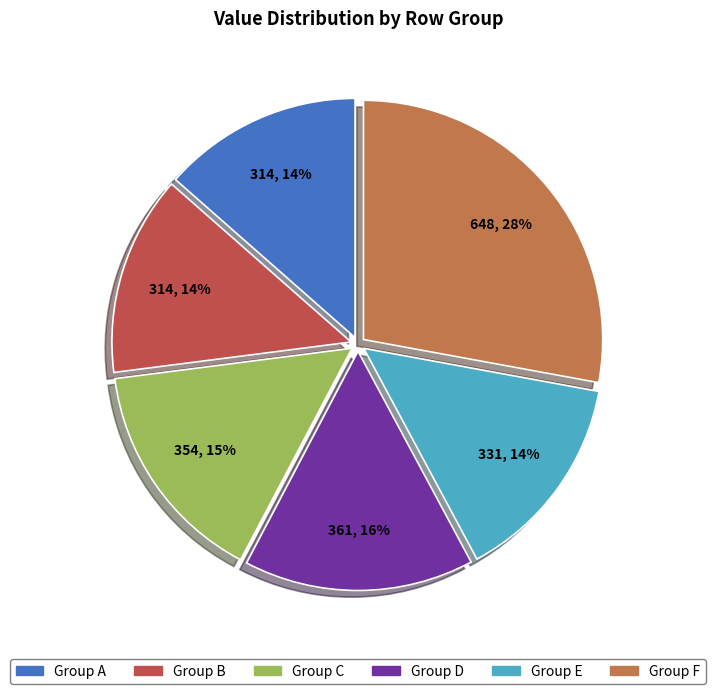

Which has a higher value, Group E or Group C?

Group C